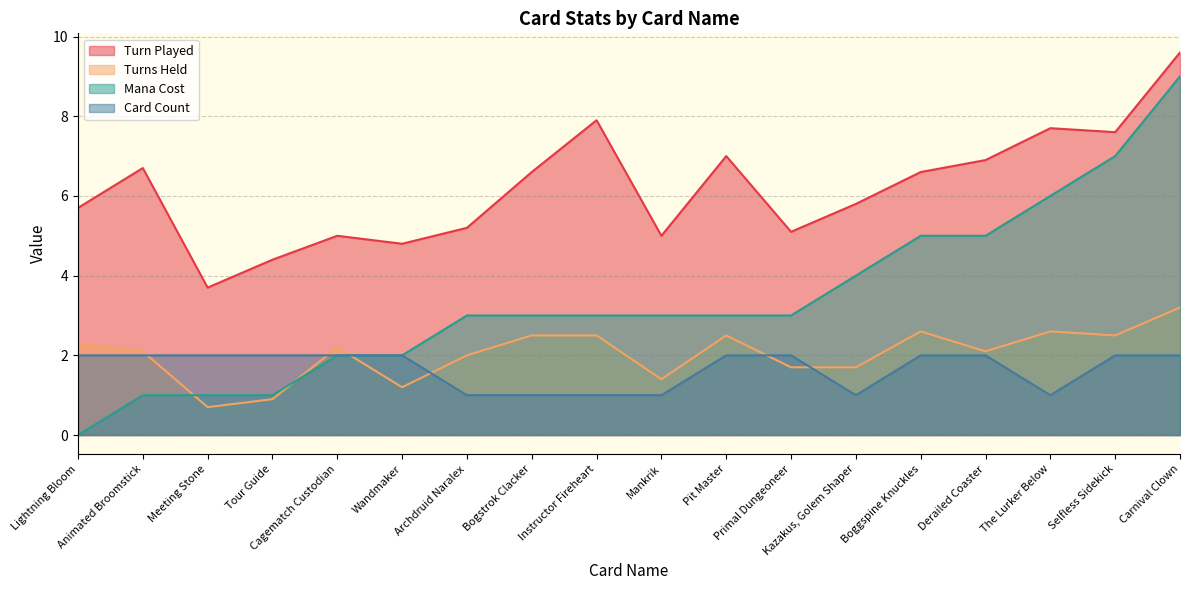

Which category has the lowest value across all series?

Lightning Bloom